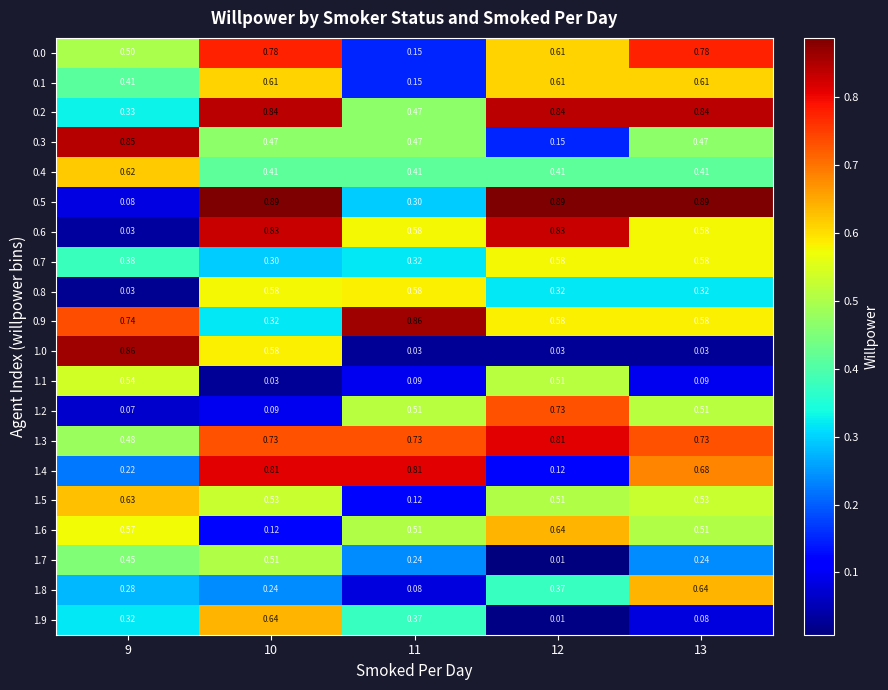

Is the value of 0.6 at 13 greater than the value of 1.2 at 9?

Yes